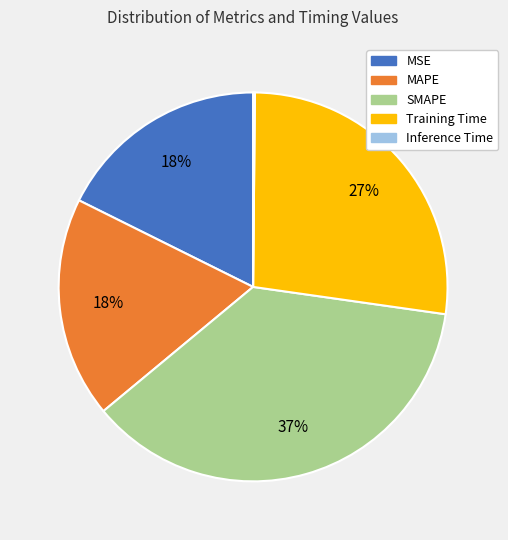

To the nearest percent, what is the combined percentage of MSE and Training Time?

45%